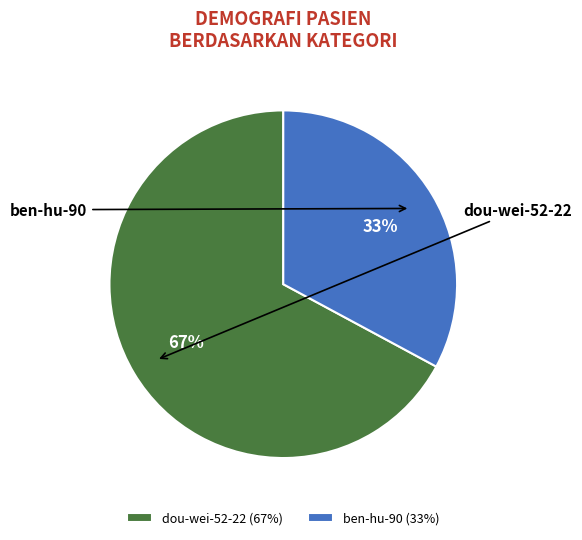

What percentage is the ben-hu-90 slice, to the nearest percent?

33%